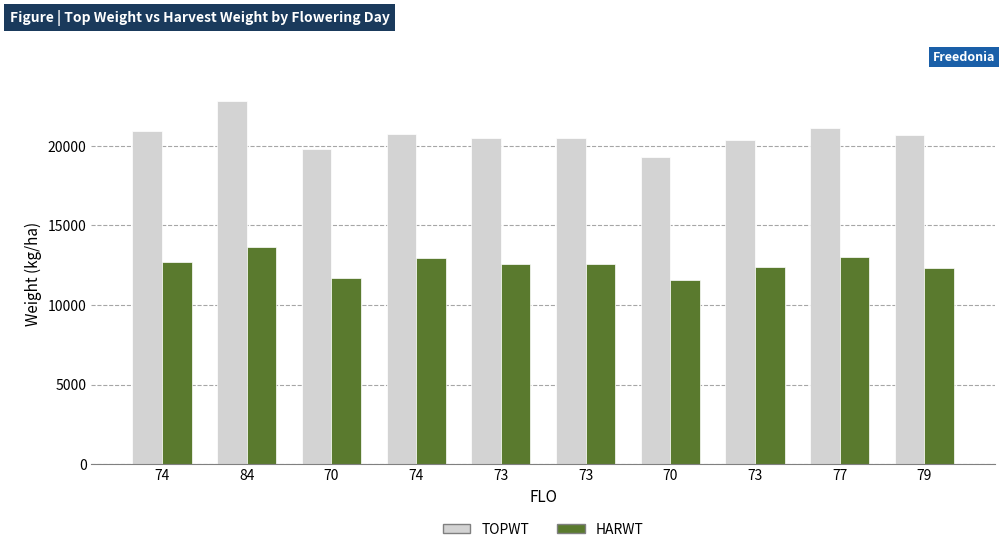

What is the value of the HARWT bar at the 1st from the left?

12722